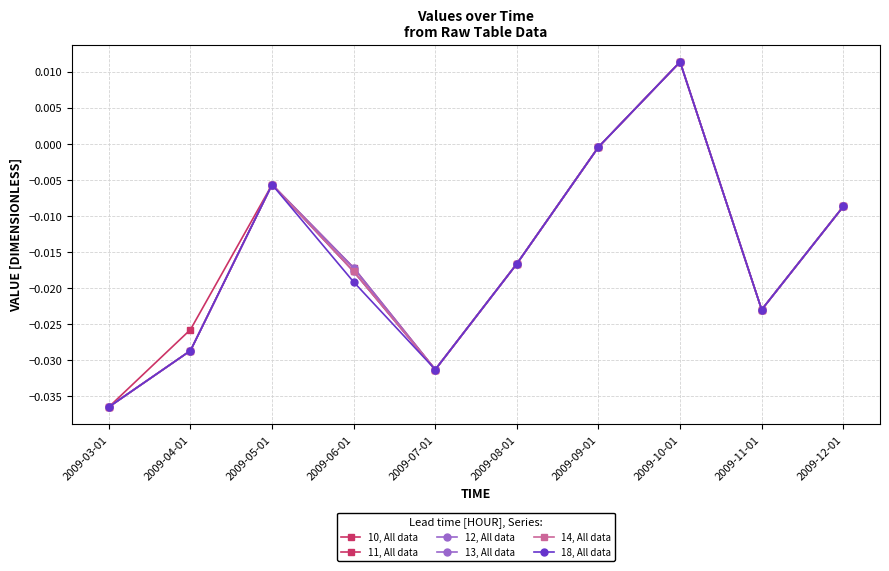

How many positive values does the 18, All data series have?

1